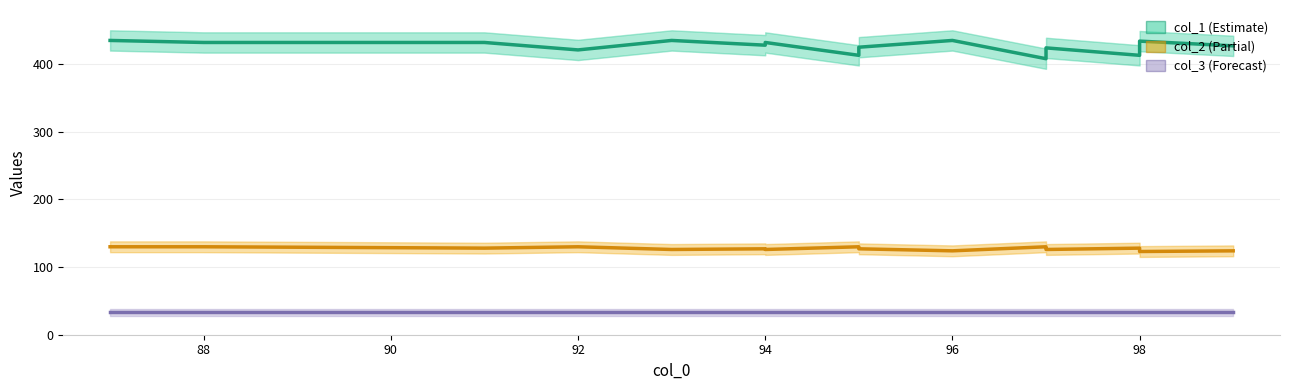

What are all the series names shown in the legend?

col_1, col_2, col_3